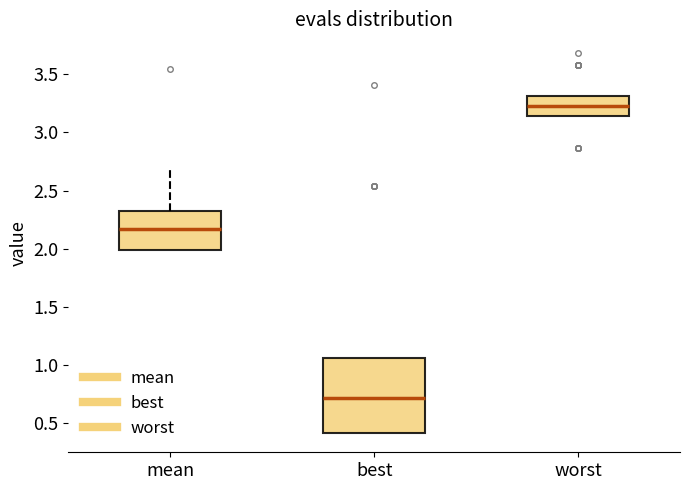

Where does the upper whisker of the box for mean end on the y-axis? The values are not printed on the chart, so give them approximately, as read against the axis.

2.70